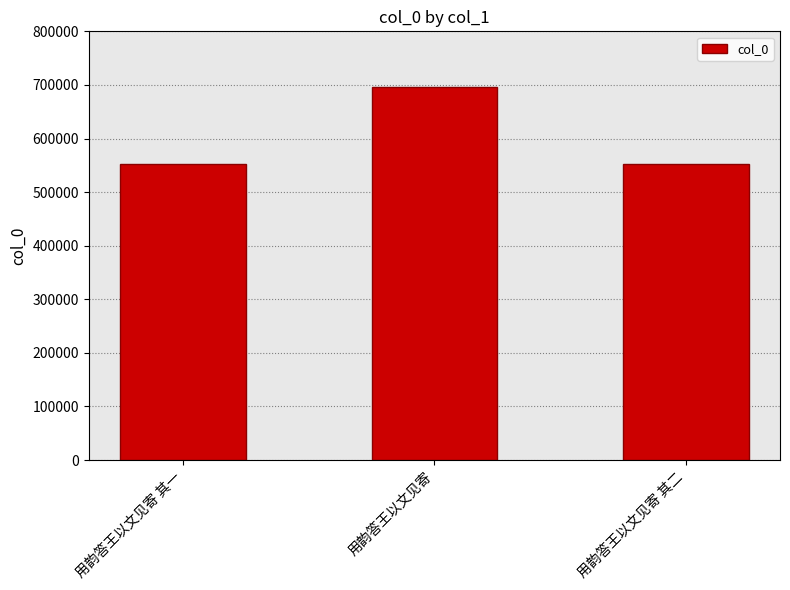

The chart shows a value of 696449 at 用韵答王以文见寄. True or false?

True